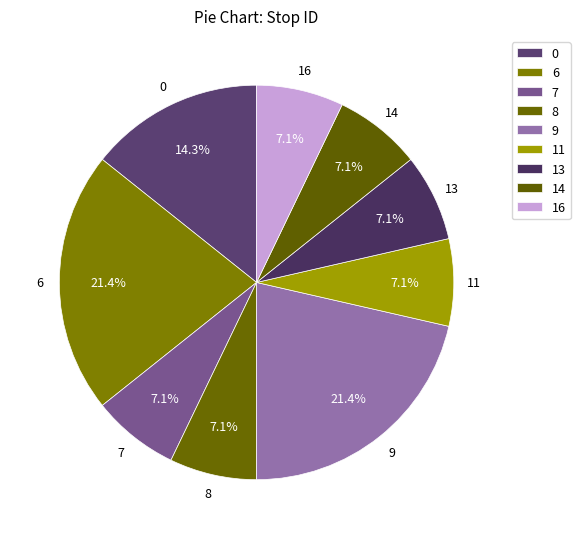

Count the number of slices in the pie.

9